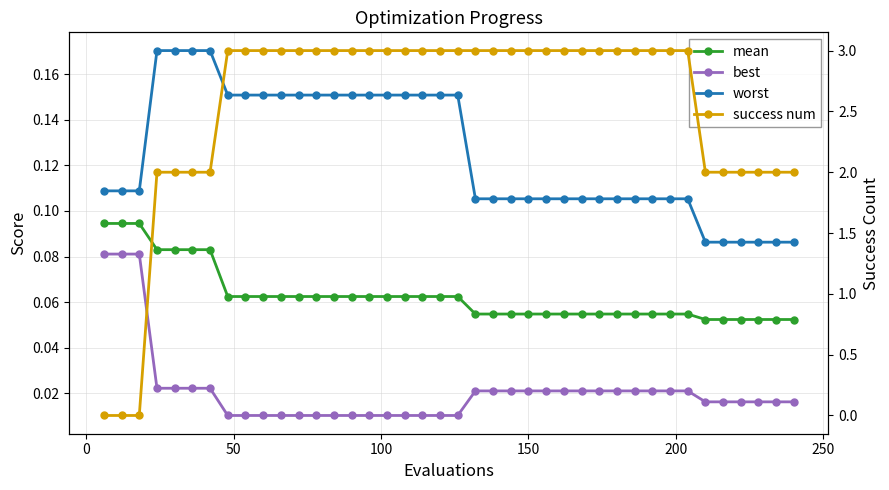

Which series has the largest total across all categories?

success num